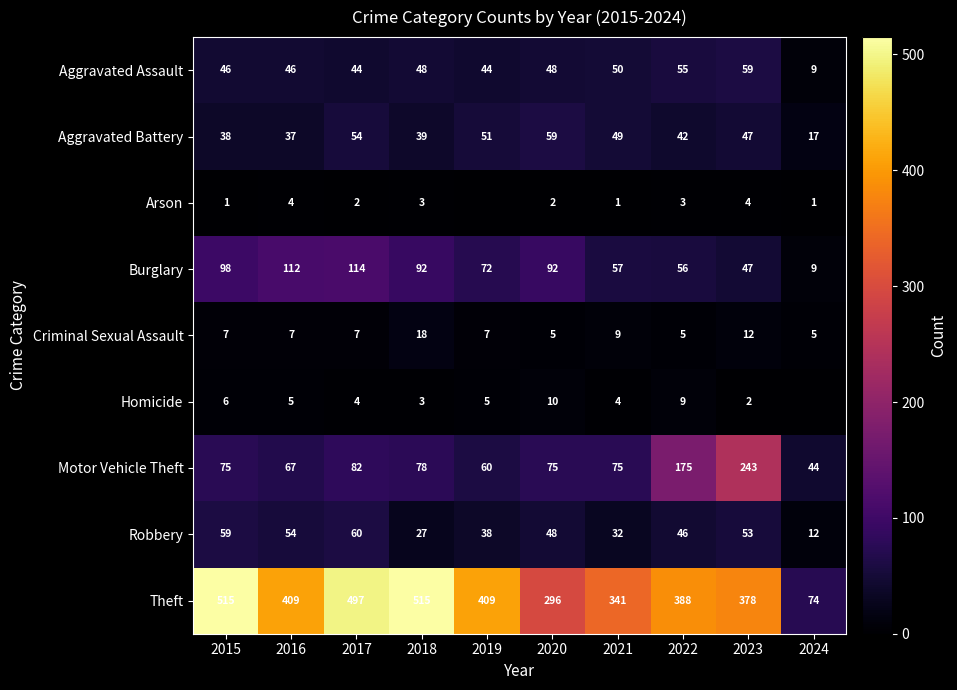

Is it true that Burglary equals 92 at 2020?

True